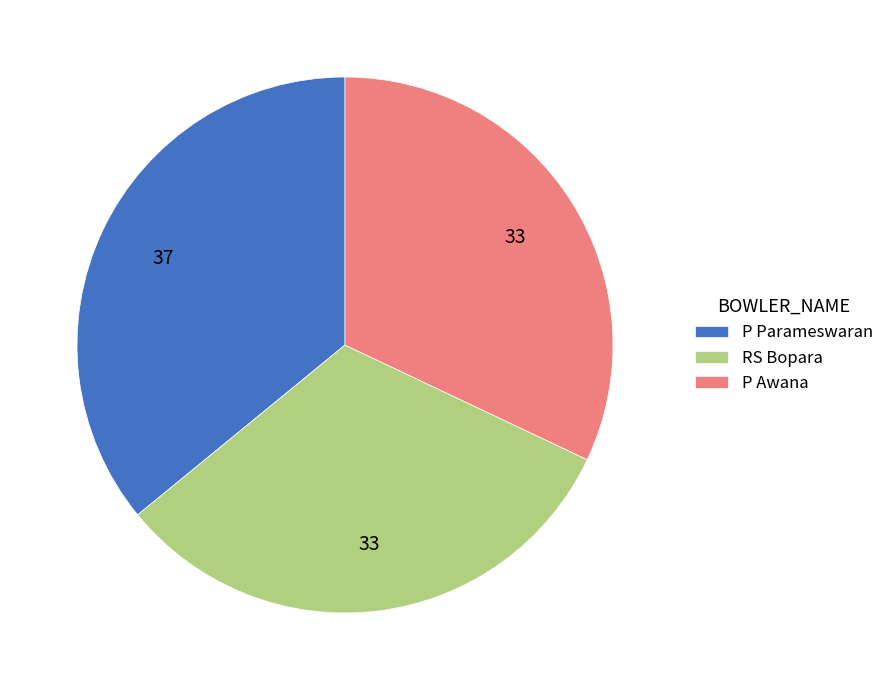

Is it true that P Awana is 24% of the pie?

False